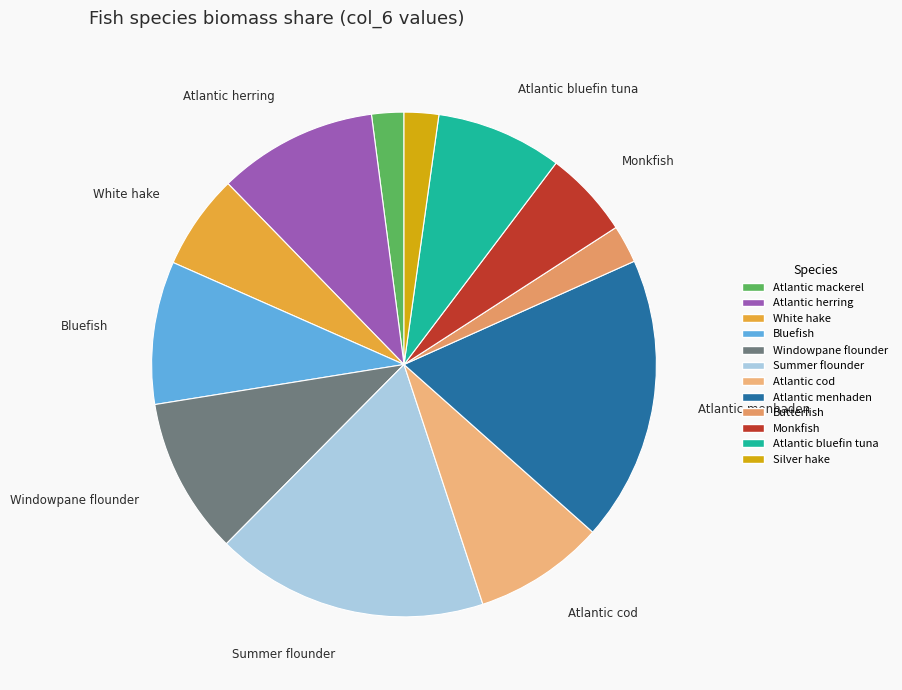

How many slices are in this pie chart?

12